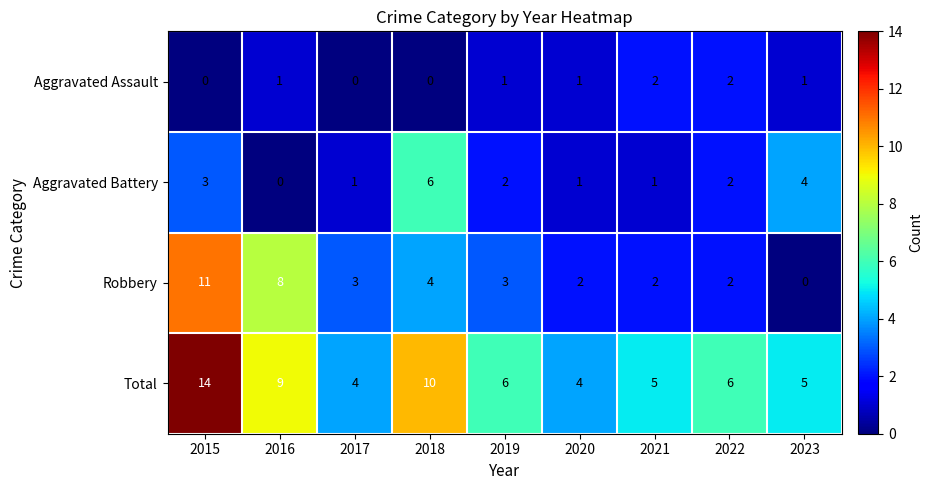

List the series in order of their peak value, lowest first.

Aggravated Assault, Aggravated Battery, Robbery, Total